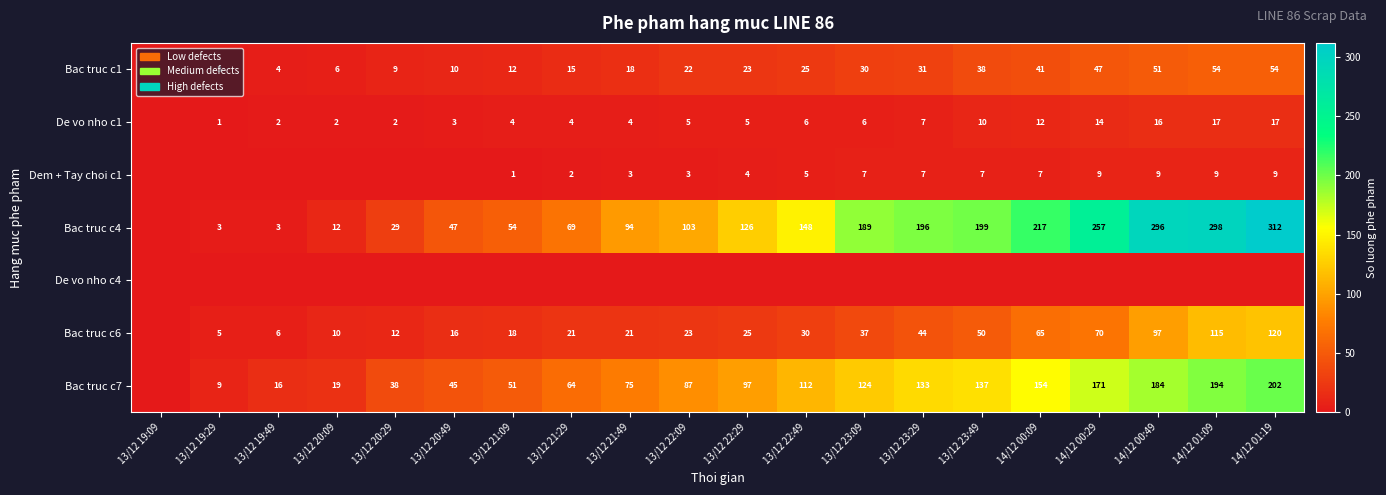

The value of Bac truc c4 at 13/12 23:49 is 346. True or false?

False